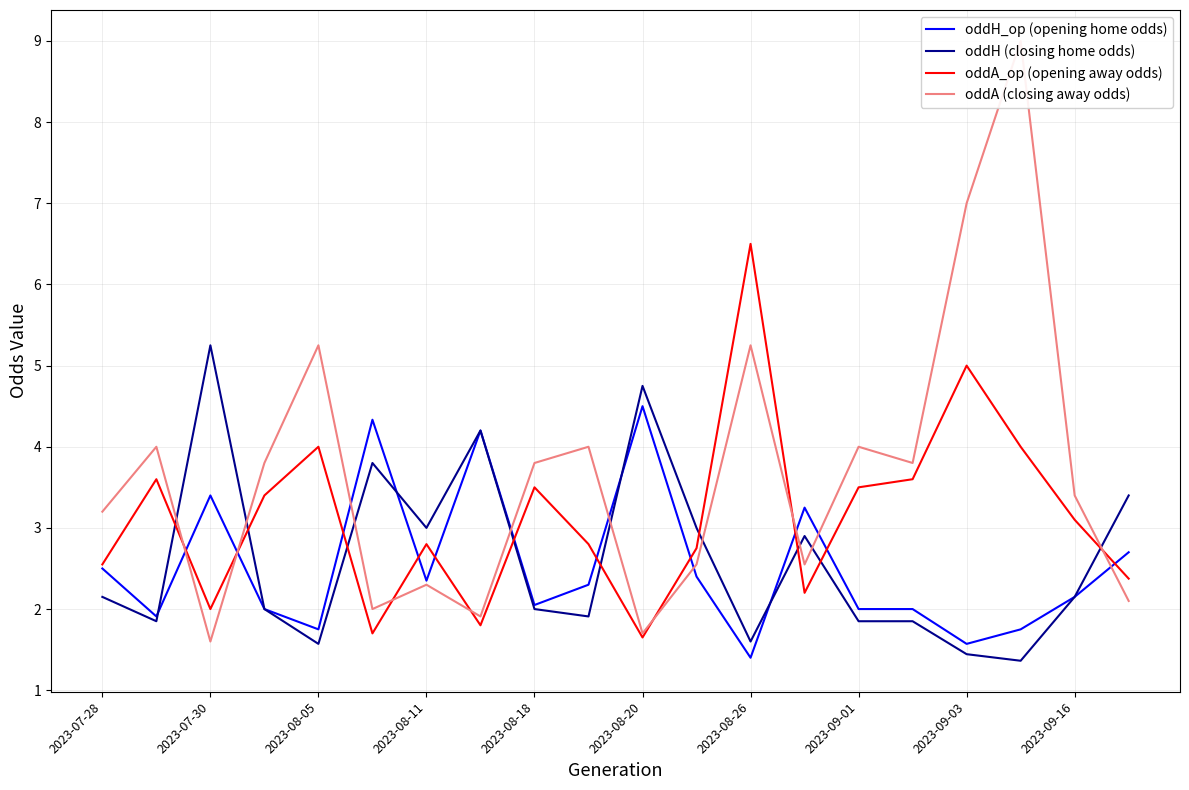

Reading left to right, what are all the values shown in this chart?

oddH_op (opening home odds): 2.5	1.9	3.4	2.0	1.8	4.3	2.4	4.2	2.0	2.3	4.5	2.4	1.4	3.2	2.0	2.0	1.6	1.8	2.1	2.7
oddH (closing home odds): 2.1	1.9	5.2	2.0	1.6	3.8	3.0	4.2	2.0	1.9	4.8	3.0	1.6	2.9	1.9	1.9	1.4	1.4	2.1	3.4
oddA_op (opening away odds): 2.5	3.6	2.0	3.4	4.0	1.7	2.8	1.8	3.5	2.8	1.6	2.8	6.5	2.2	3.5	3.6	5.0	4.0	3.1	2.4
oddA (closing away odds): 3.2	4.0	1.6	3.8	5.2	2.0	2.3	1.9	3.8	4.0	1.7	2.5	5.2	2.5	4.0	3.8	7.0	9.0	3.4	2.1